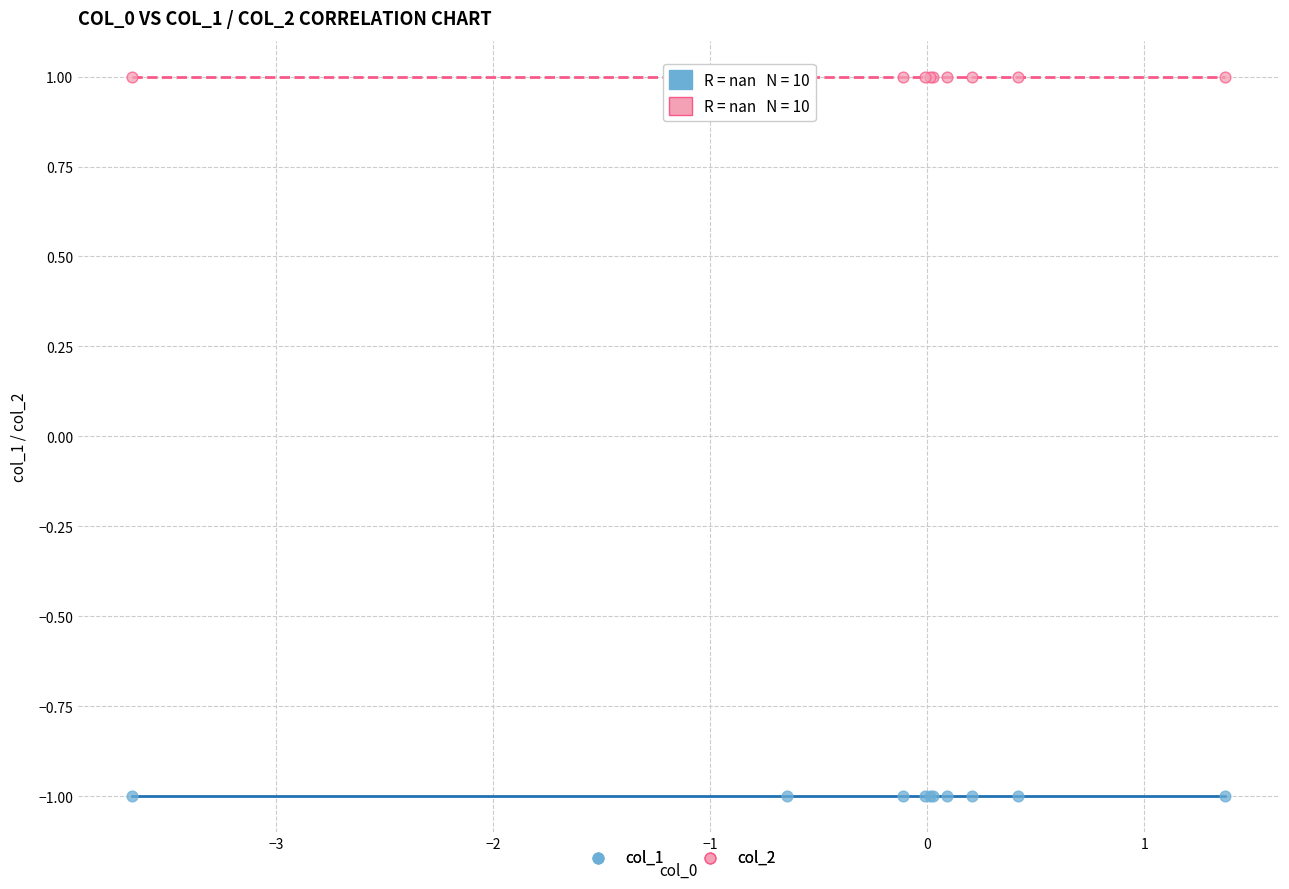

Which series contains the highest Y value?

col_2